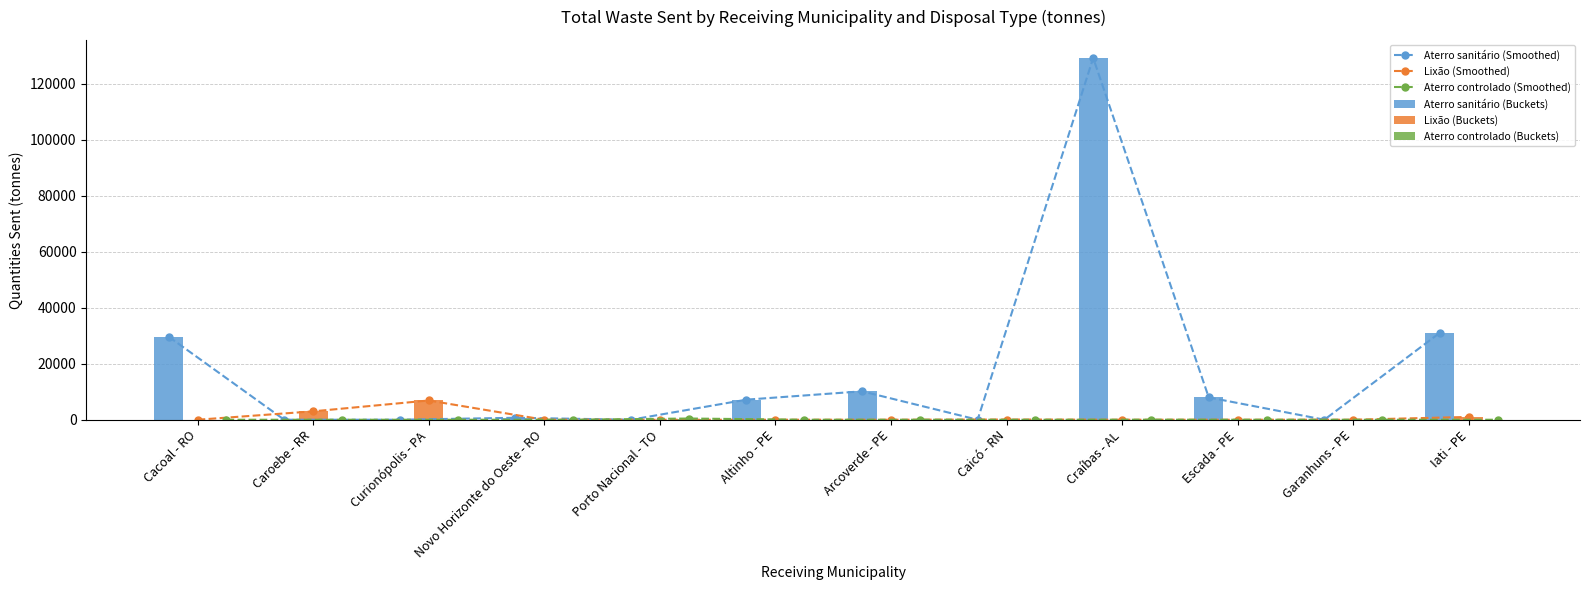

How many values in the Aterro sanitário (Buckets) series exceed 7171?

5